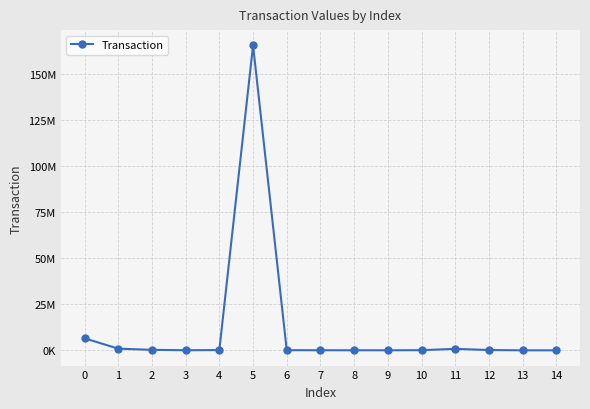

Between 9 and 8, which is larger?

8